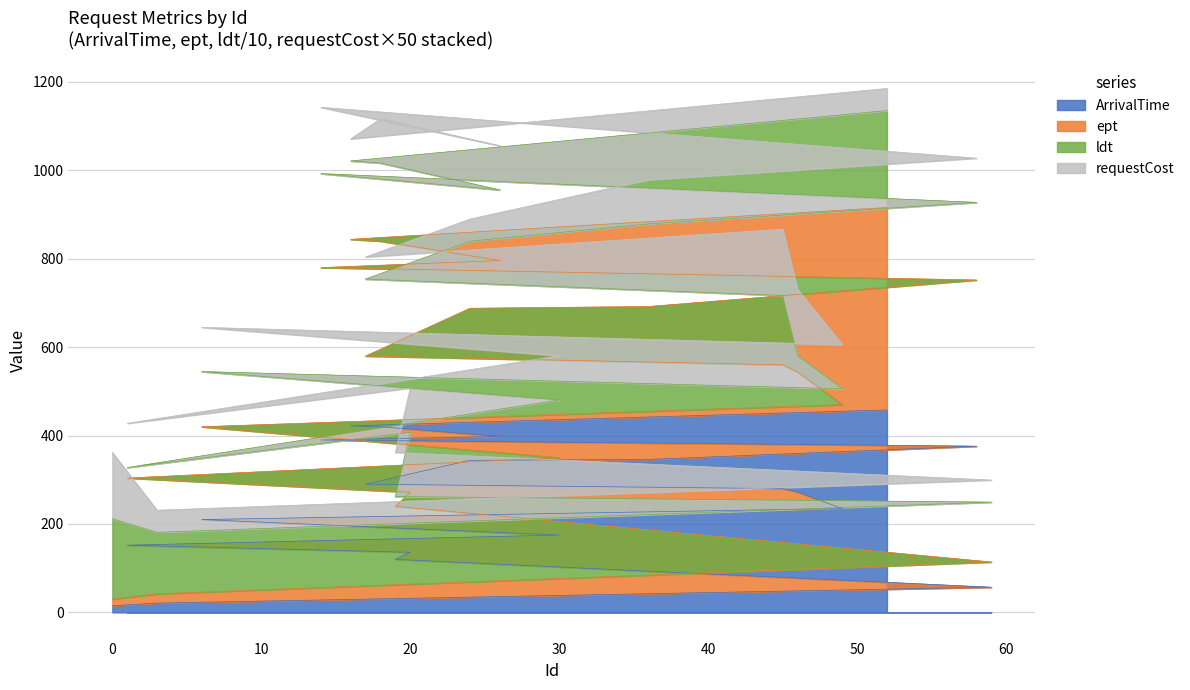

Does the chart have visible grid lines?

Yes